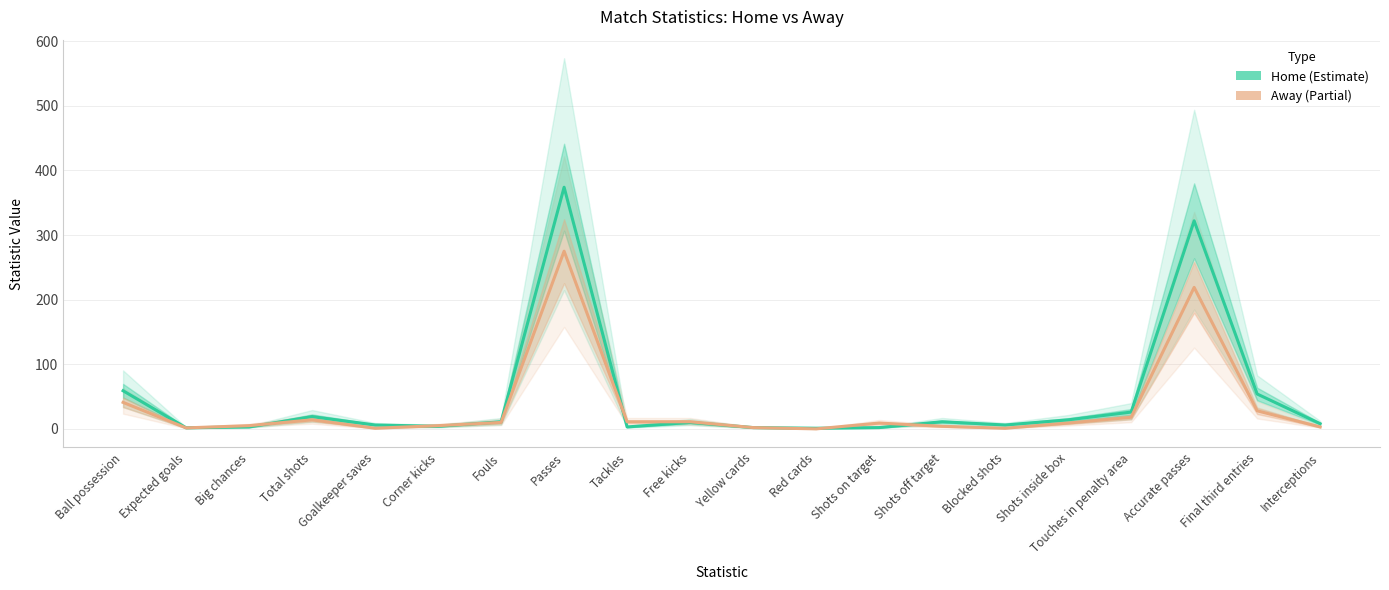

Which has a higher value, Touches in penalty area or Yellow cards?

Touches in penalty area